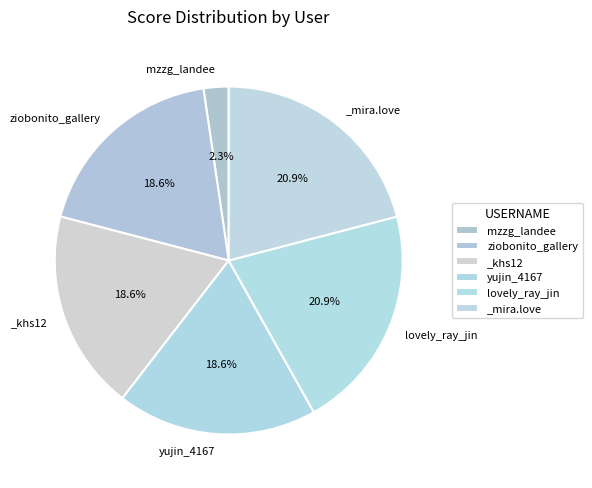

Count the number of slices in the pie.

6